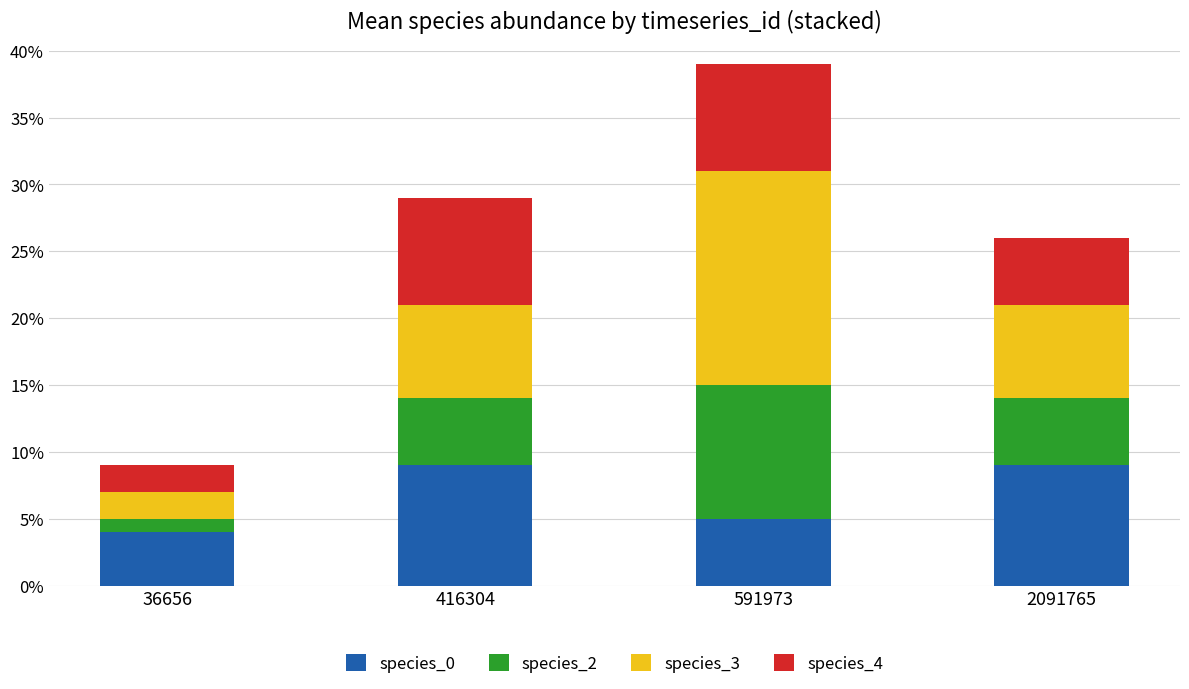

Does the chart contain stacked bars?

Yes